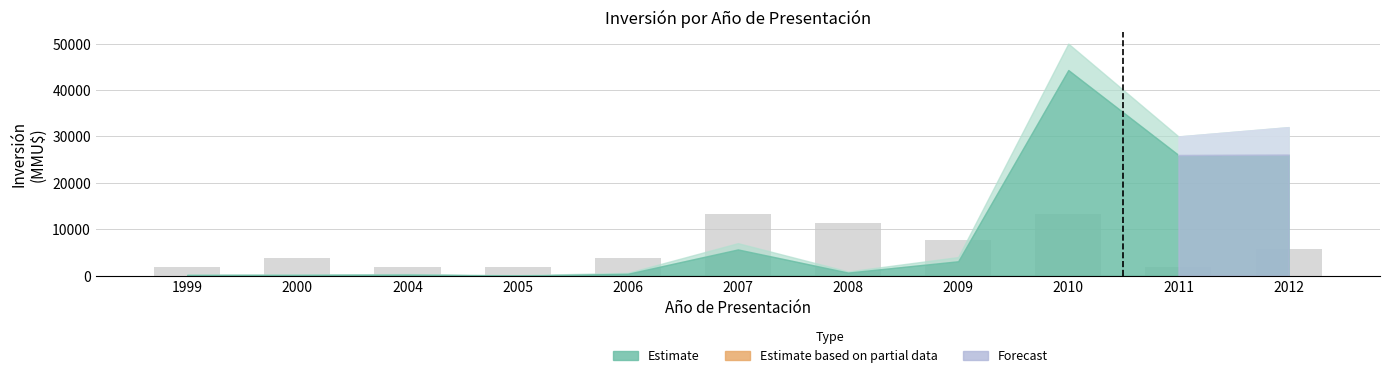

What is the value of the 8th bar from the left?

7594.8